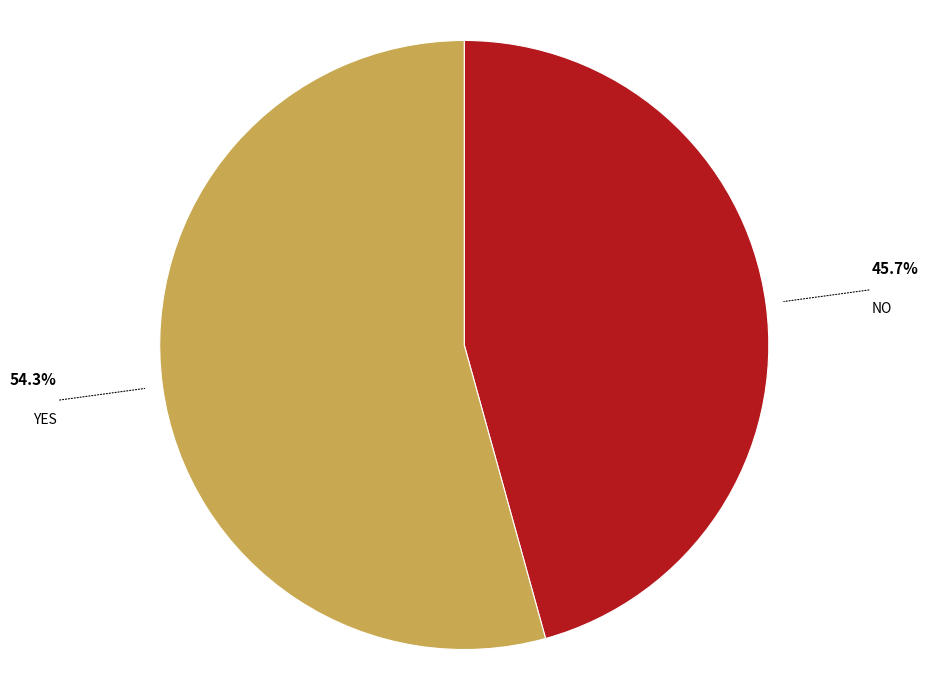

How many slices are in this pie chart?

2